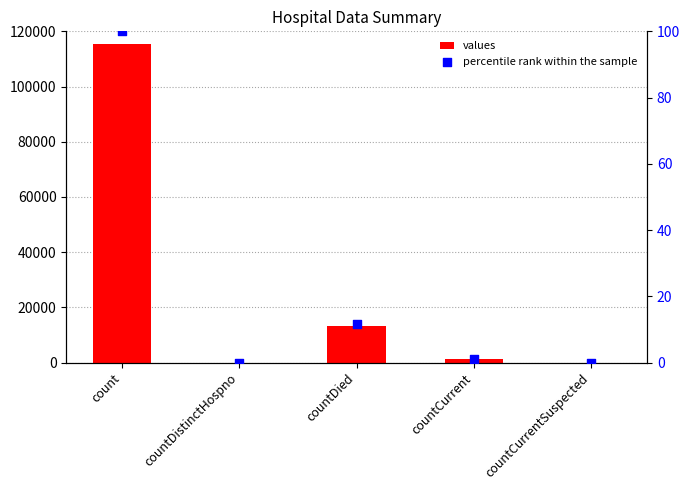

Which series has the largest total across all categories?

values